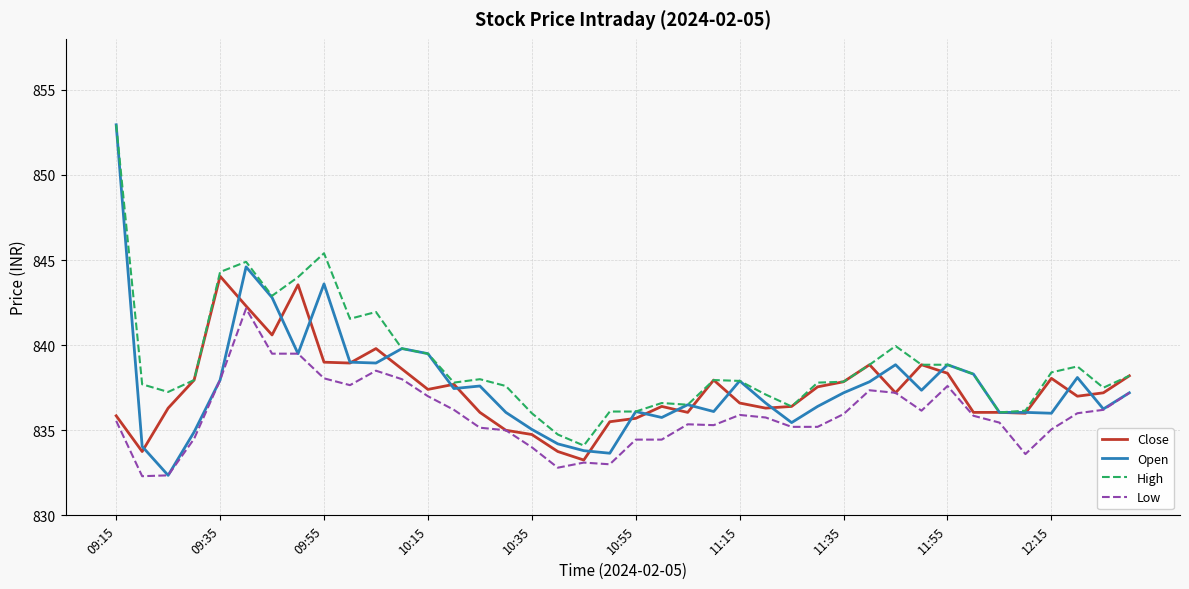

Which series has the largest range (max minus min)?

Open